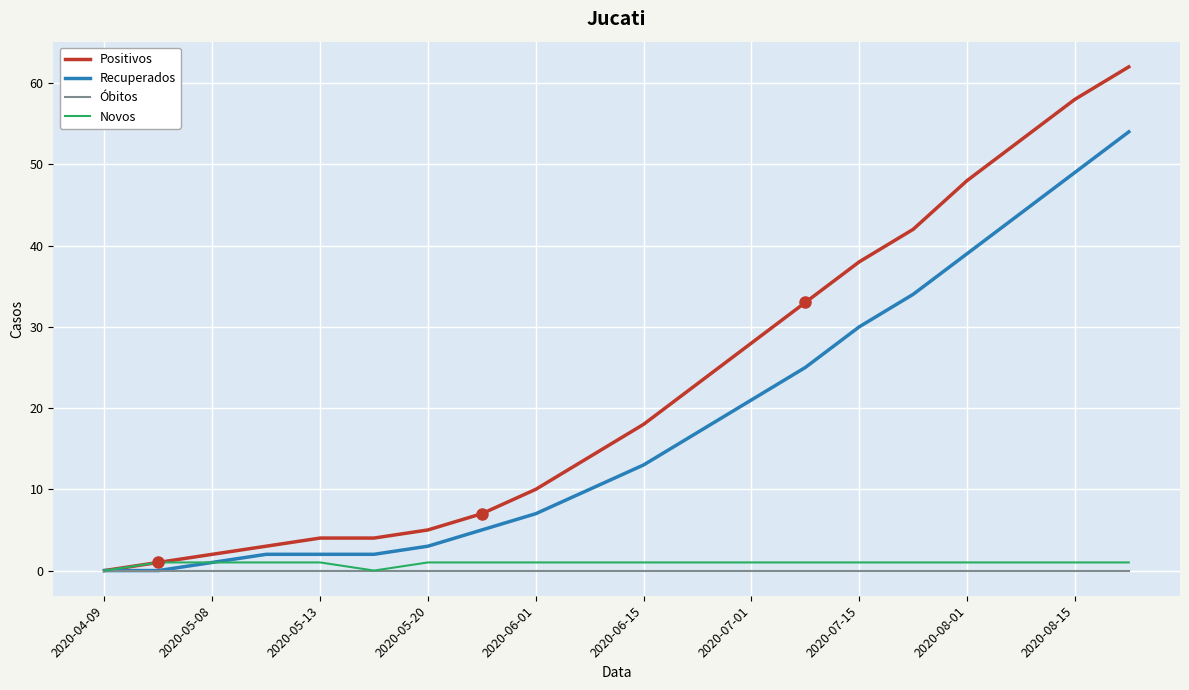

Is this an area chart (filled region under the line)?

No